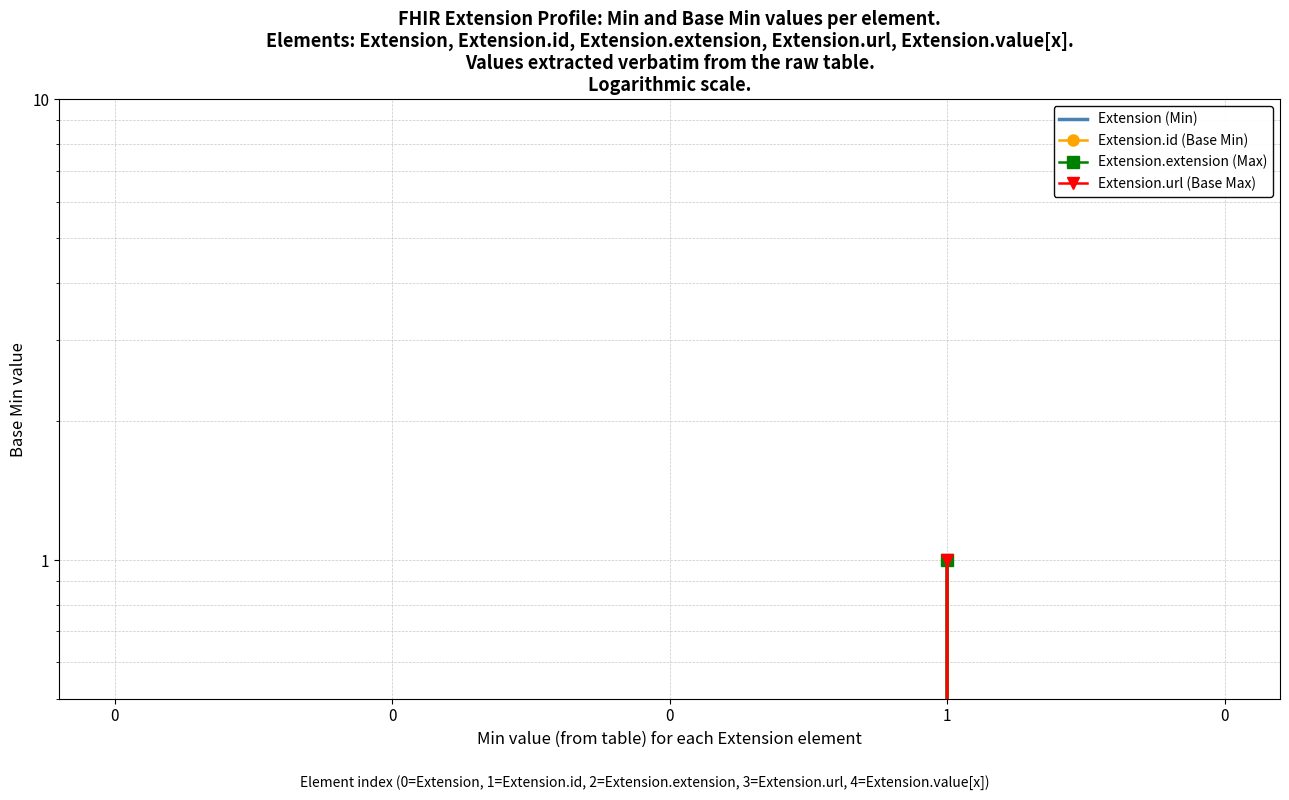

Which series has the widest spread of values?

Extension (Min)